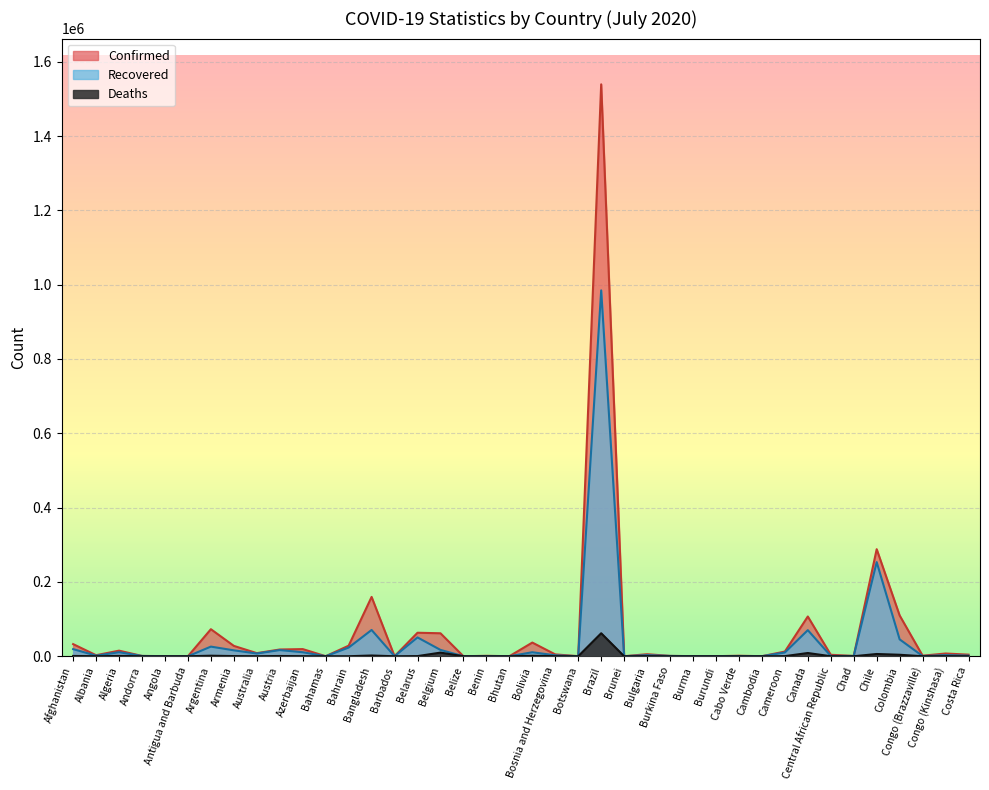

What is the spread (max minus min) of values at Belize?

28